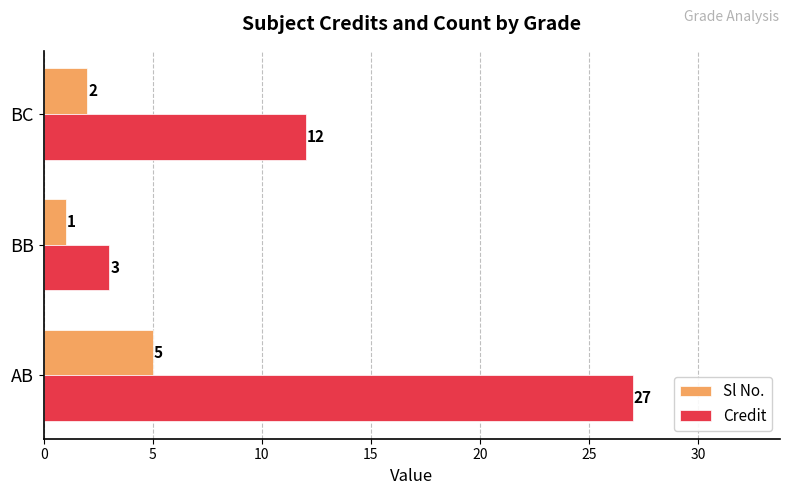

Which series has the largest total across all categories?

Credit